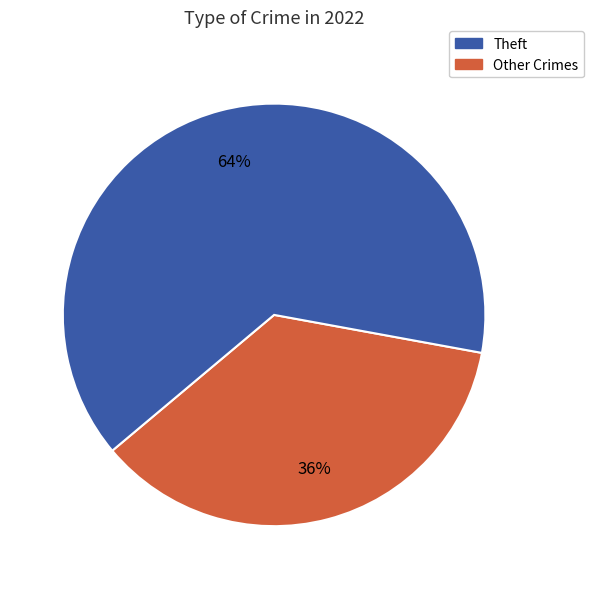

To the nearest percent, what is the average slice percentage?

50%